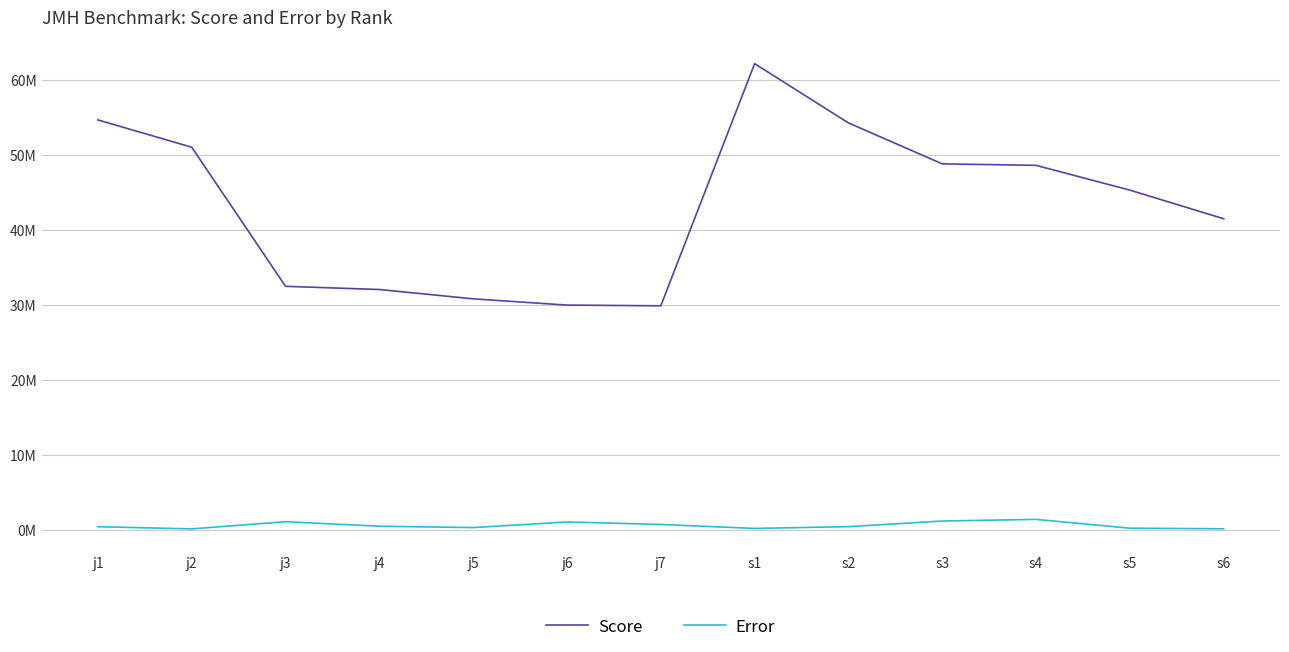

What position from the right is j4?

10